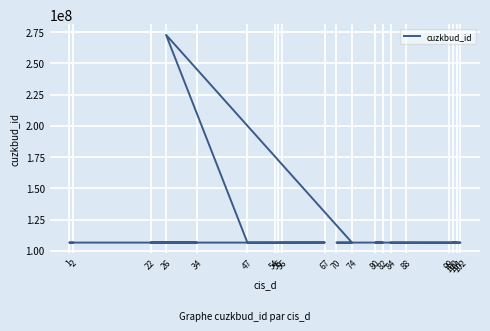

How many lines are shown in the chart?

1